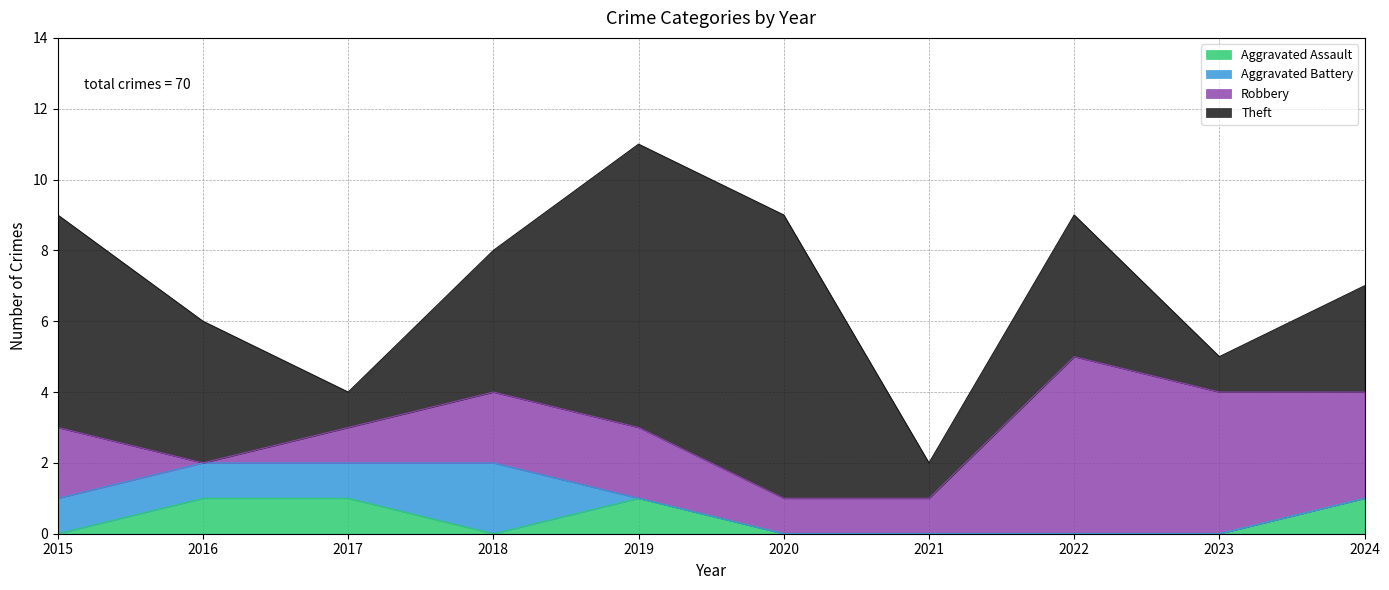

Between 2021 and 2017, which is larger?

2017